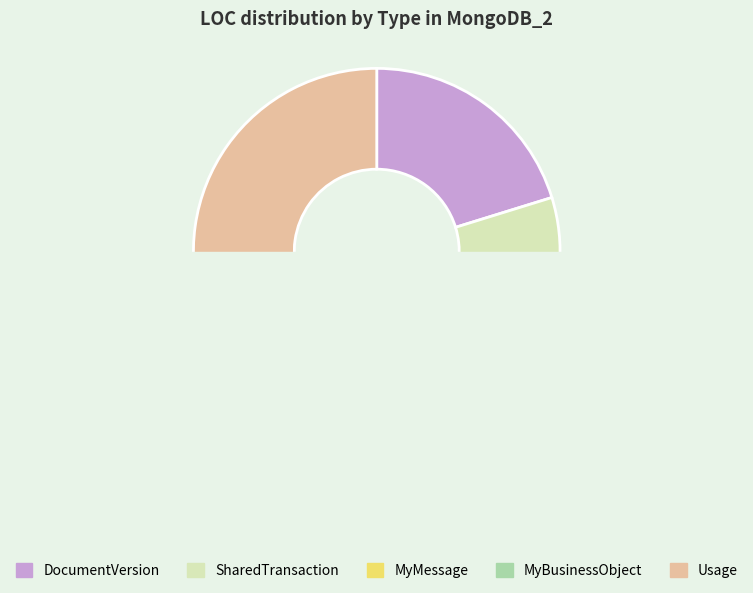

Between DocumentVersion and SharedTransaction, which is larger?

DocumentVersion